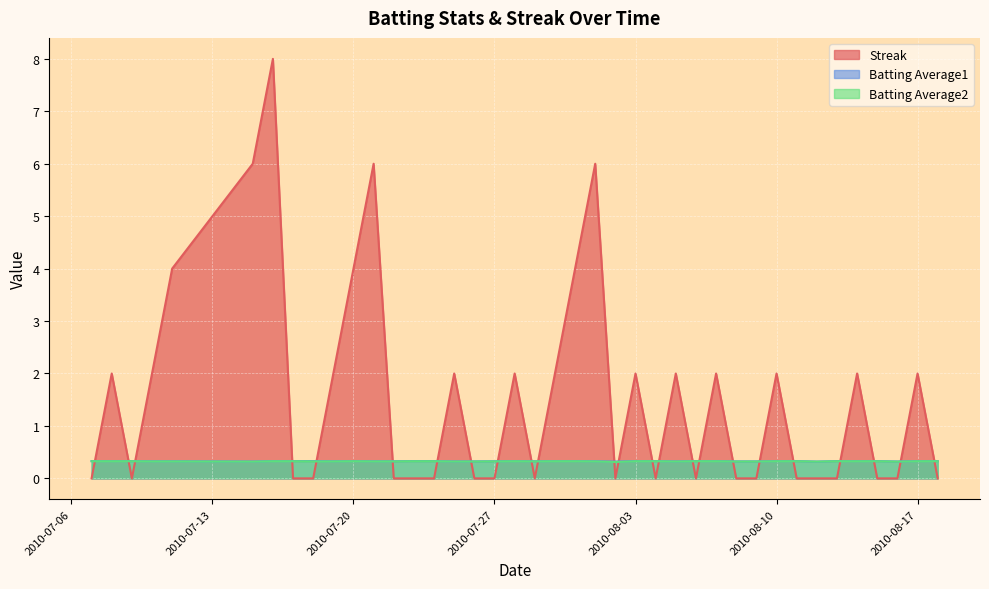

True or false: Streak and Batting Average1 cross at least once.

True